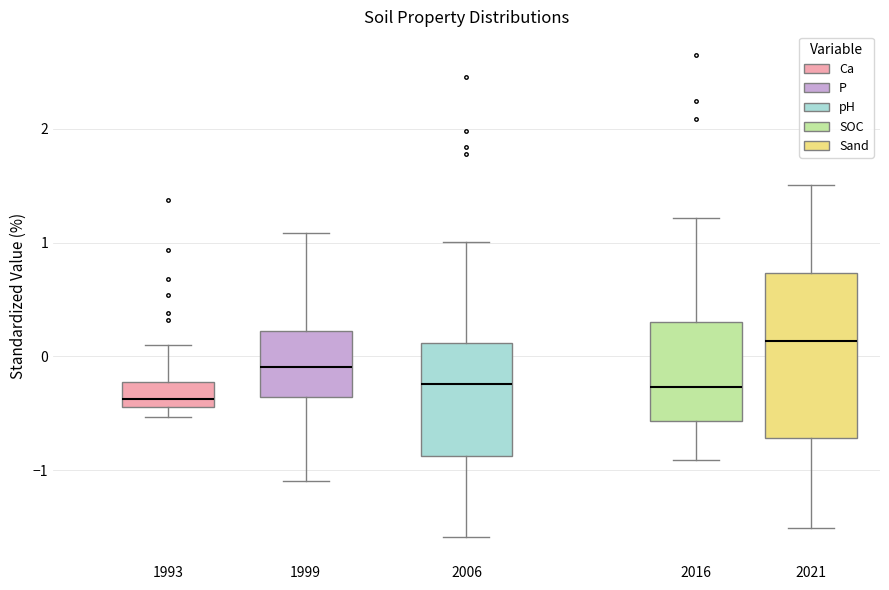

Reading left to right, transcribe this box plot: for each box, give where its median line is, the range the box spans, and where its two whiskers end, as read against the y-axis. The values are not printed on the chart, so give them approximately, as read against the axis.

1993: median -0.4 (just above the box's lower edge), box -0.4 to -0.2, whiskers -0.5 to 0.1
1999: median -0.1, box -0.4 to 0.2, whiskers -1.1 to 1.1
2006: median -0.2, box -0.9 to 0.1, whiskers -1.6 to 1.0
2016: median -0.3, box -0.6 to 0.3, whiskers -0.9 to 1.2
2021: median 0.1, box -0.7 to 0.7, whiskers -1.5 to 1.5